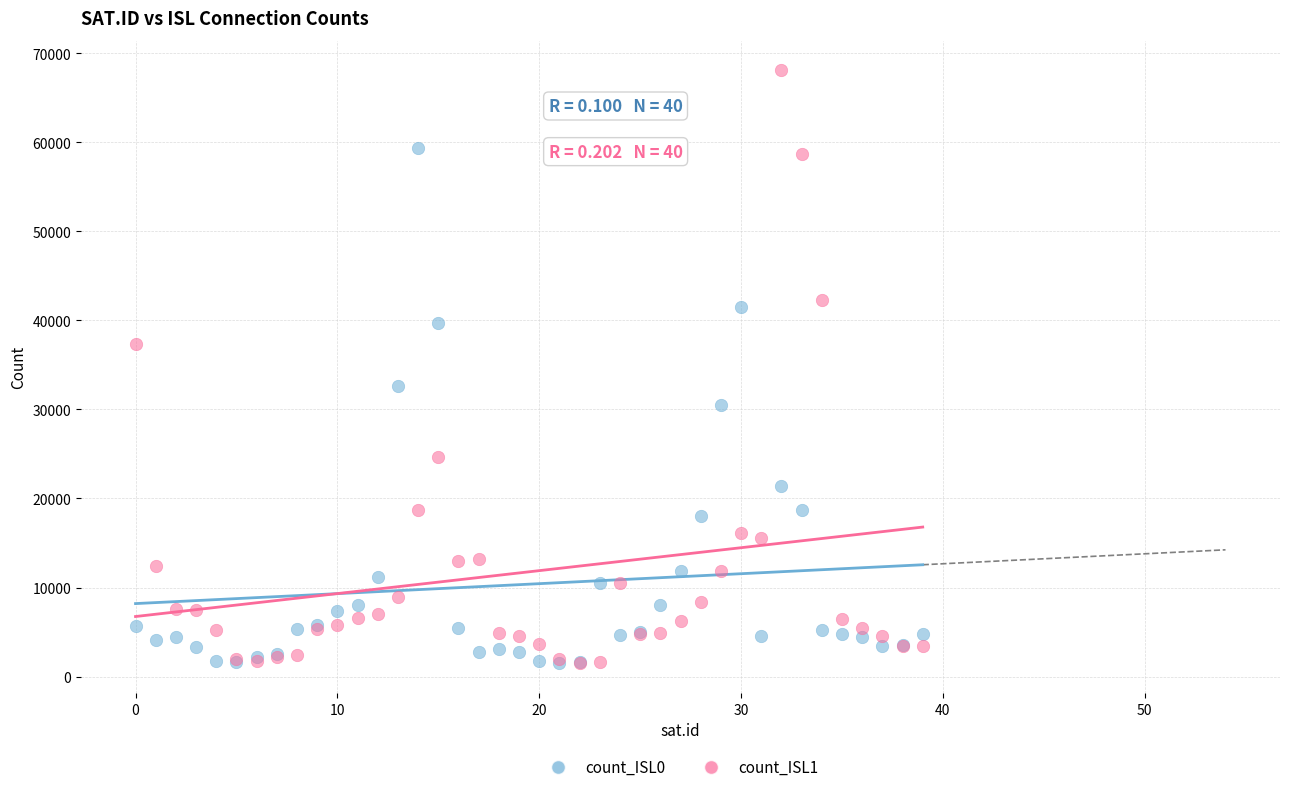

Which series contains the highest Y value?

count_ISL1